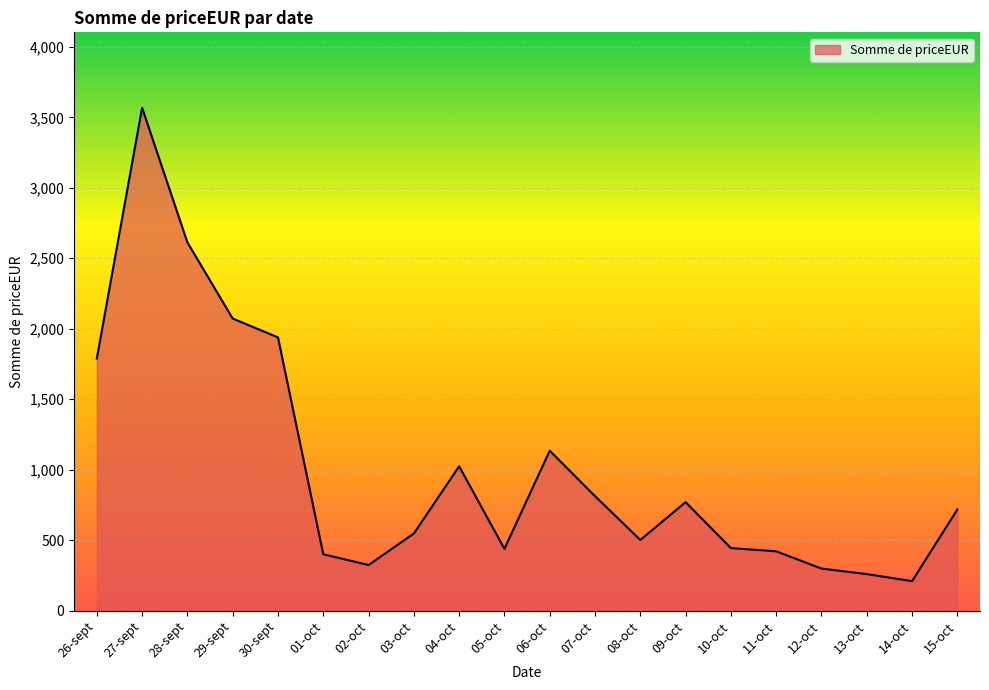

True or false: the data shows 769.9 at 09-oct.

True